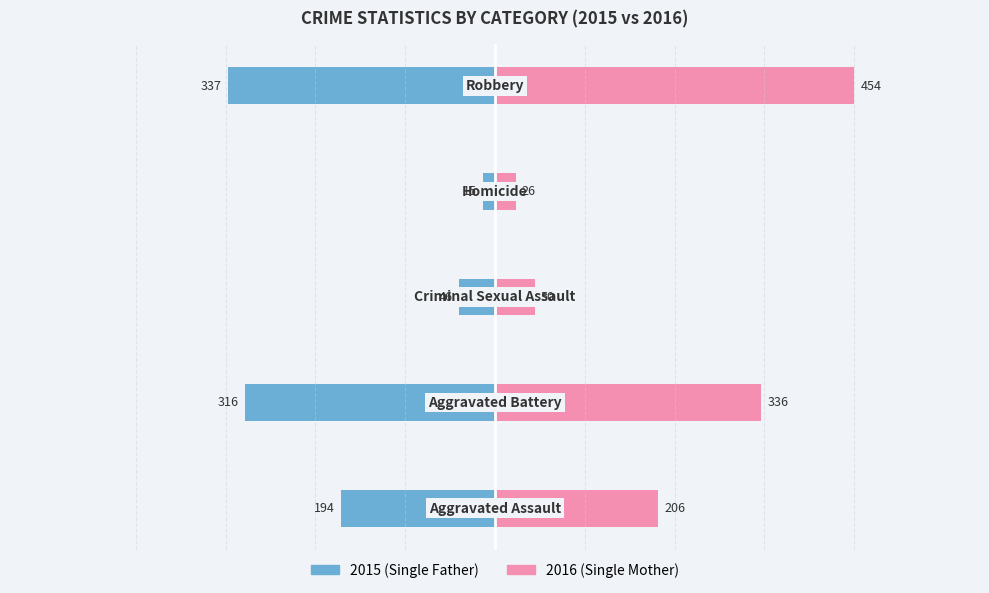

Is it true that Single Father equals -543 at 4?

False